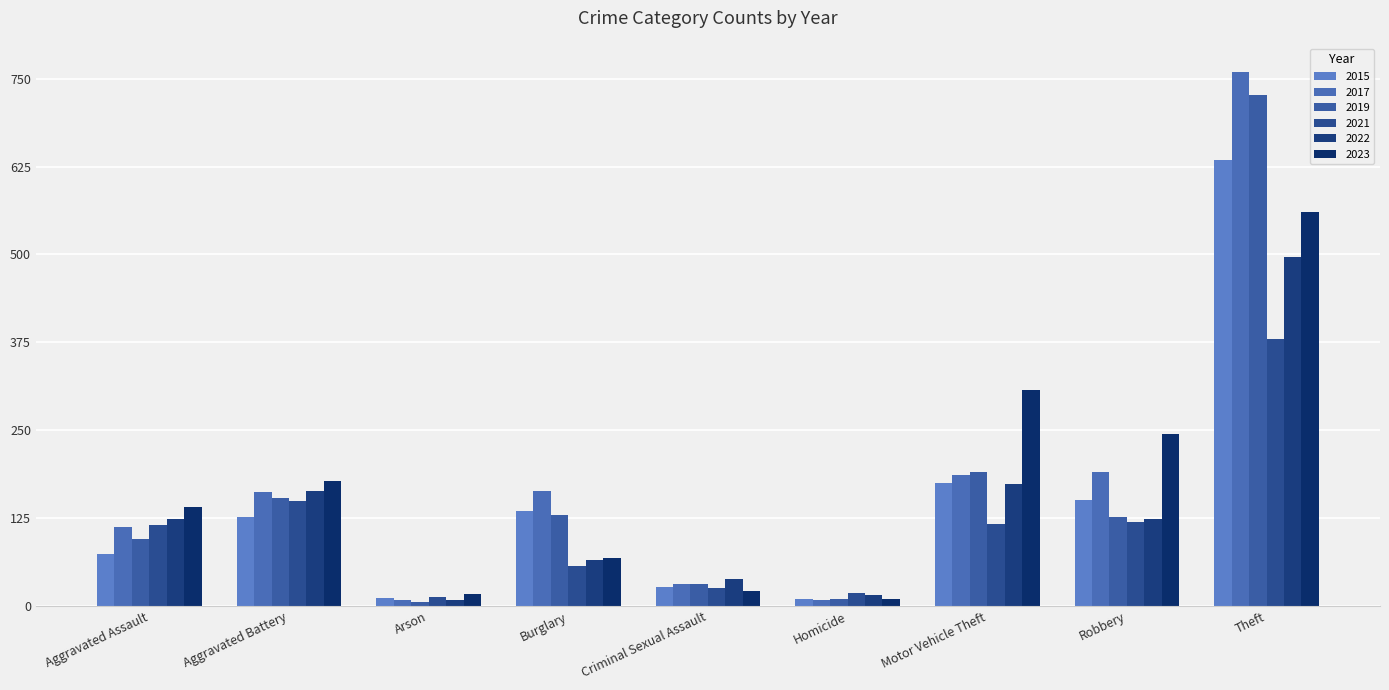

Reading left to right, transcribe all the data shown in this chart.

2015: 74	126	11	135	27	10	175	151	634
2017: 113	162	8	163	32	8	187	191	760
2019: 96	153	6	130	32	10	191	127	726
2021: 115	149	13	57	26	18	116	120	380
2022: 124	164	9	65	38	16	173	124	496
2023: 141	178	17	68	21	10	307	245	560